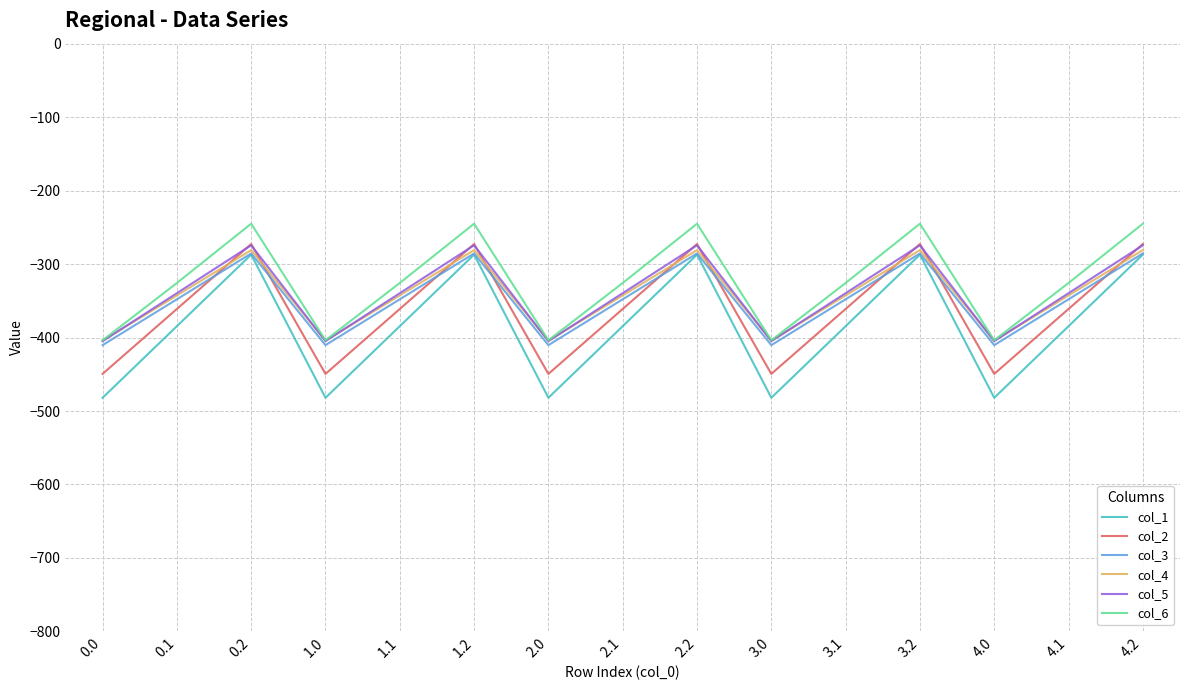

How many values in the col_3 series are below -347?

10